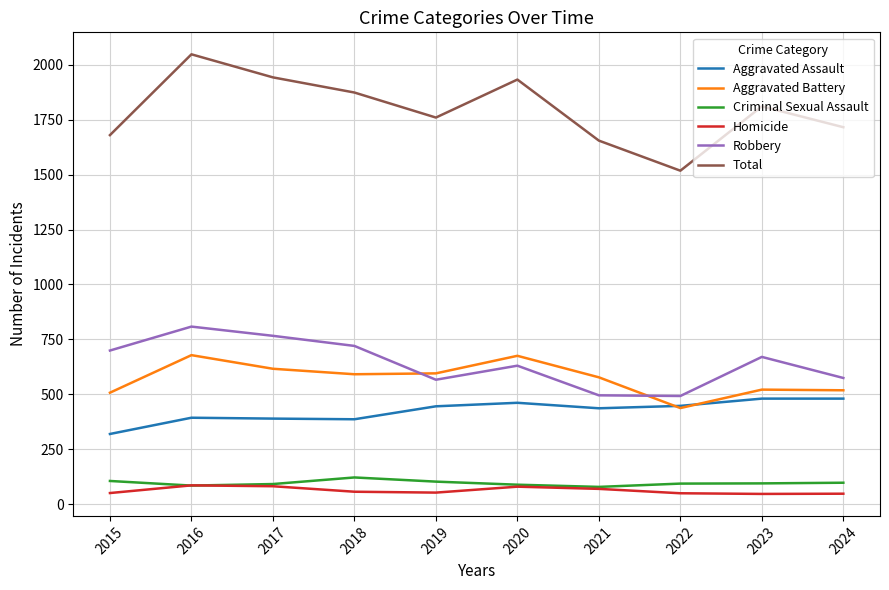

Which series has the largest total across all categories?

Total